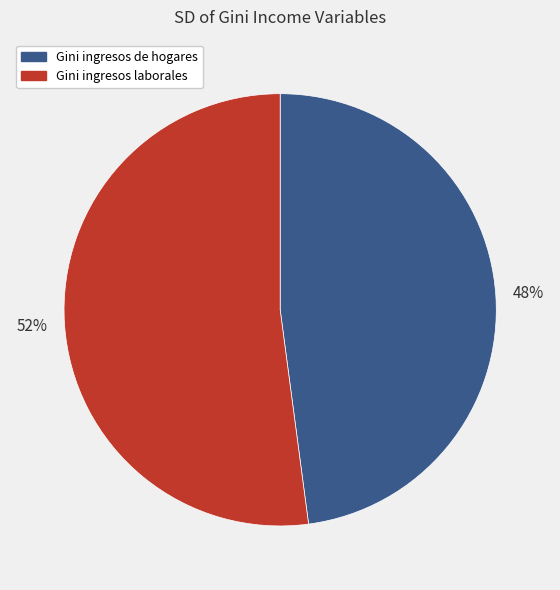

Which slice is the largest?

Gini ingresos laborales